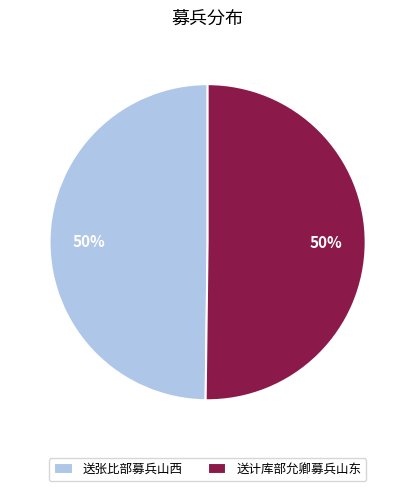

Approximately how many times larger is the value at 送张比部募兵山西 compared to 送计库部允卿募兵山东?

1.0